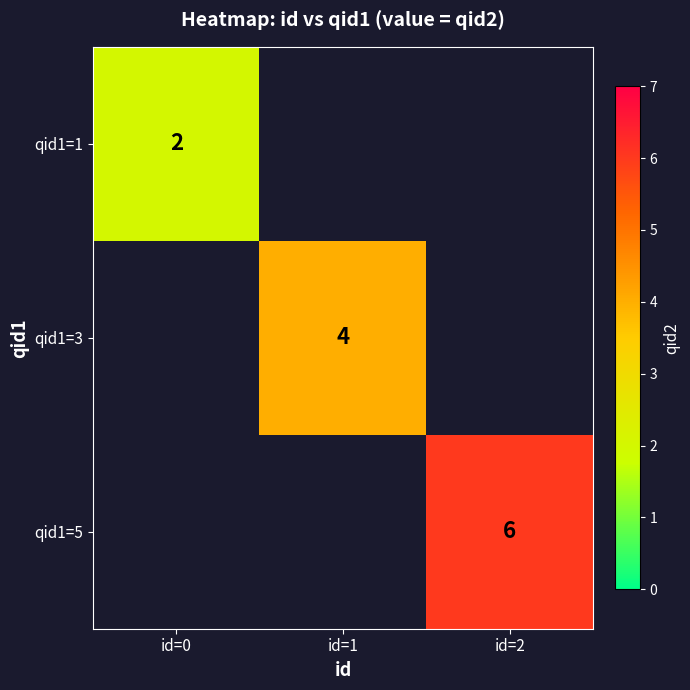

Is the value of qid1=1 at id=0 greater than the value of qid1=3 at id=1?

No